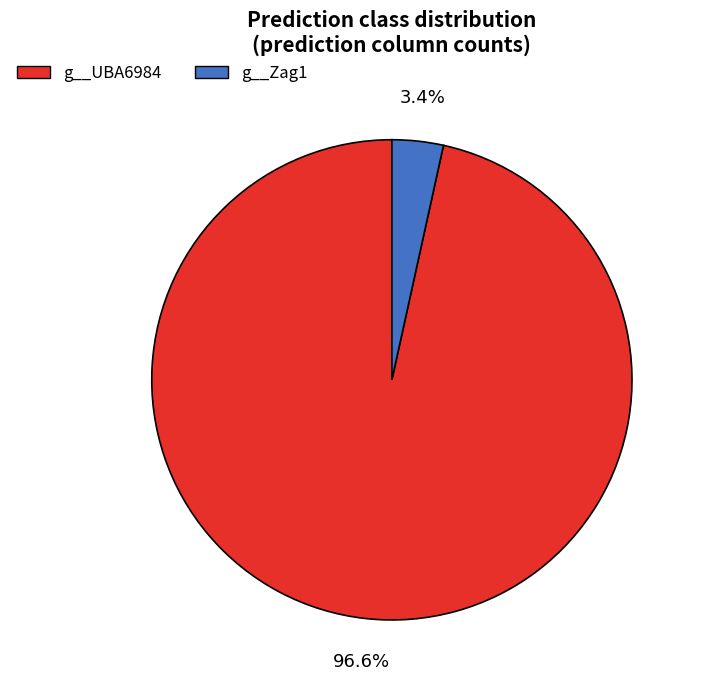

Which slice is the smallest?

g__Zag1